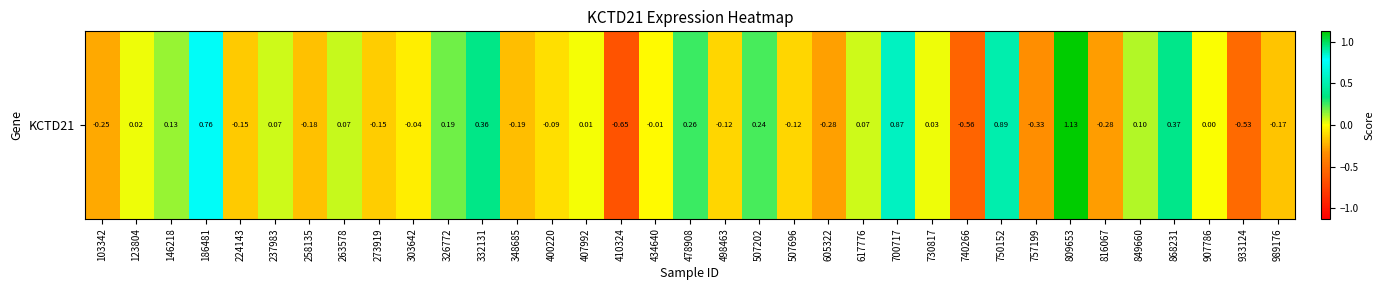

Is it true that the value at 332131 is 0.4?

True